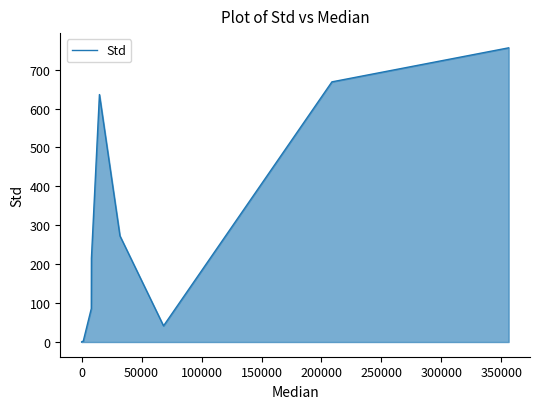

What is the greatest value displayed?

756.1